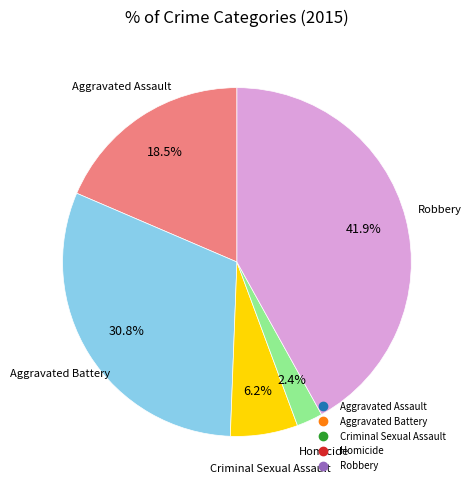

Does Criminal Sexual Assault account for over 50% of the chart?

No